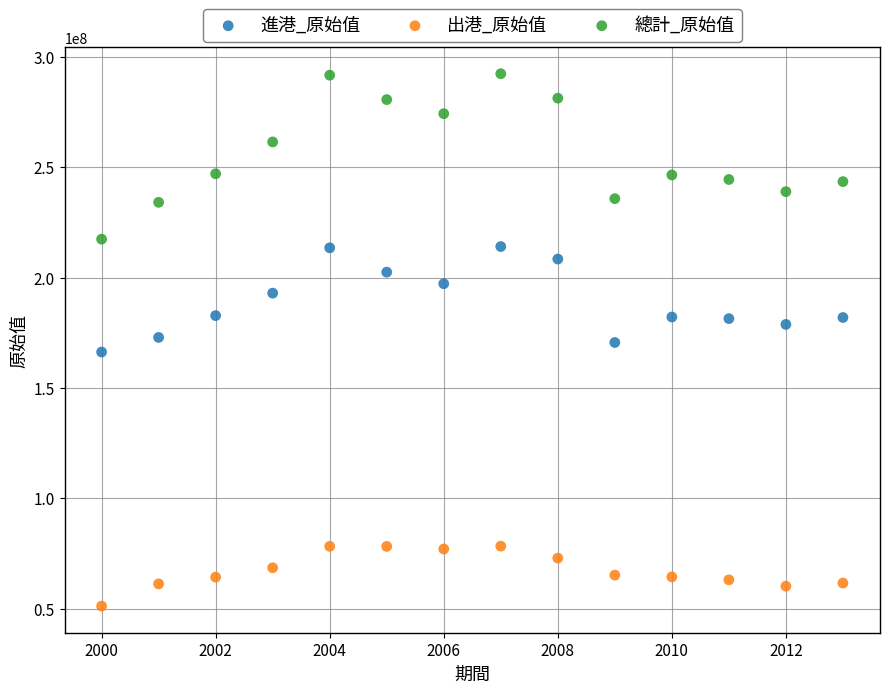

Across all data points, what is the range of Y values (max minus min)?

241207712